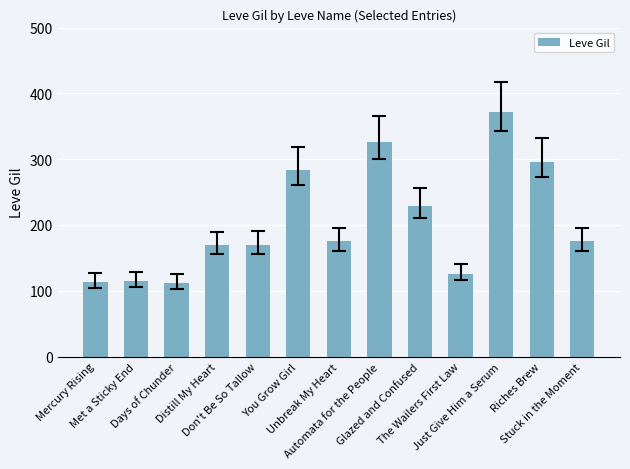

Where is the data nearest to the value 242?

Glazed and Confused